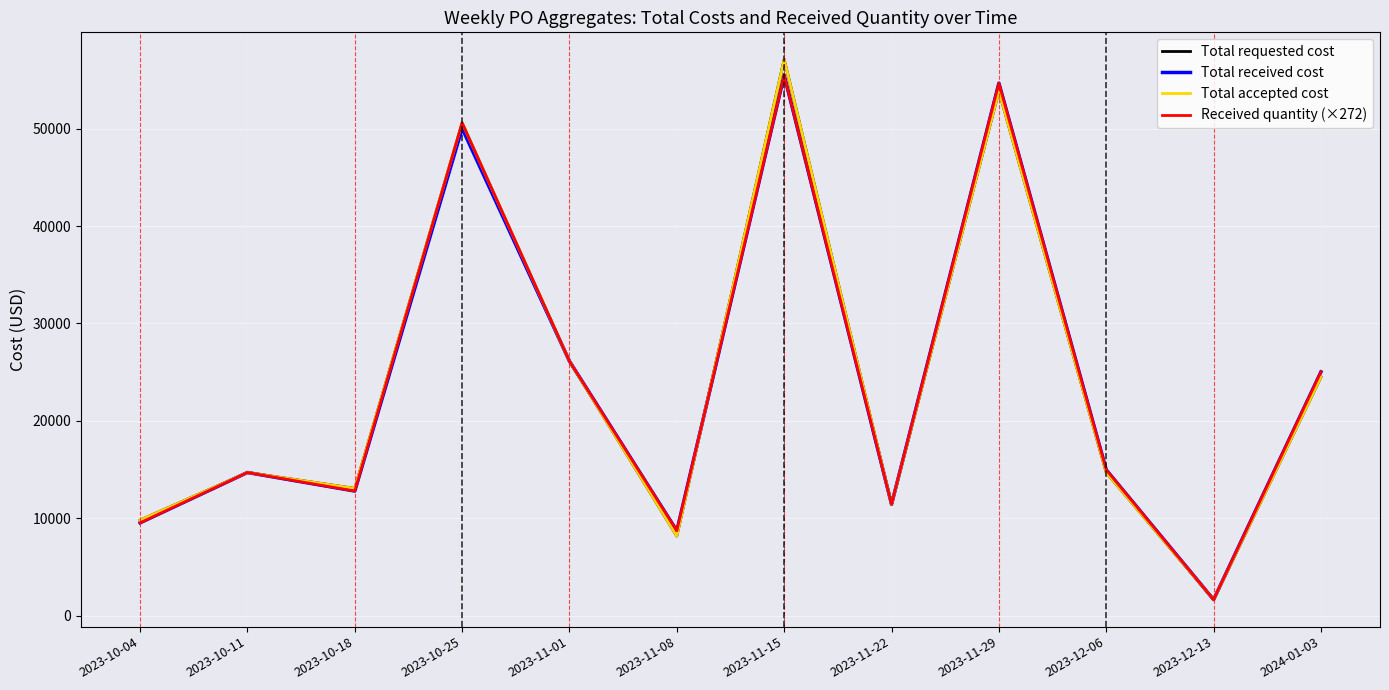

At which label does Total accepted cost first exceed 14688?

2023-10-25